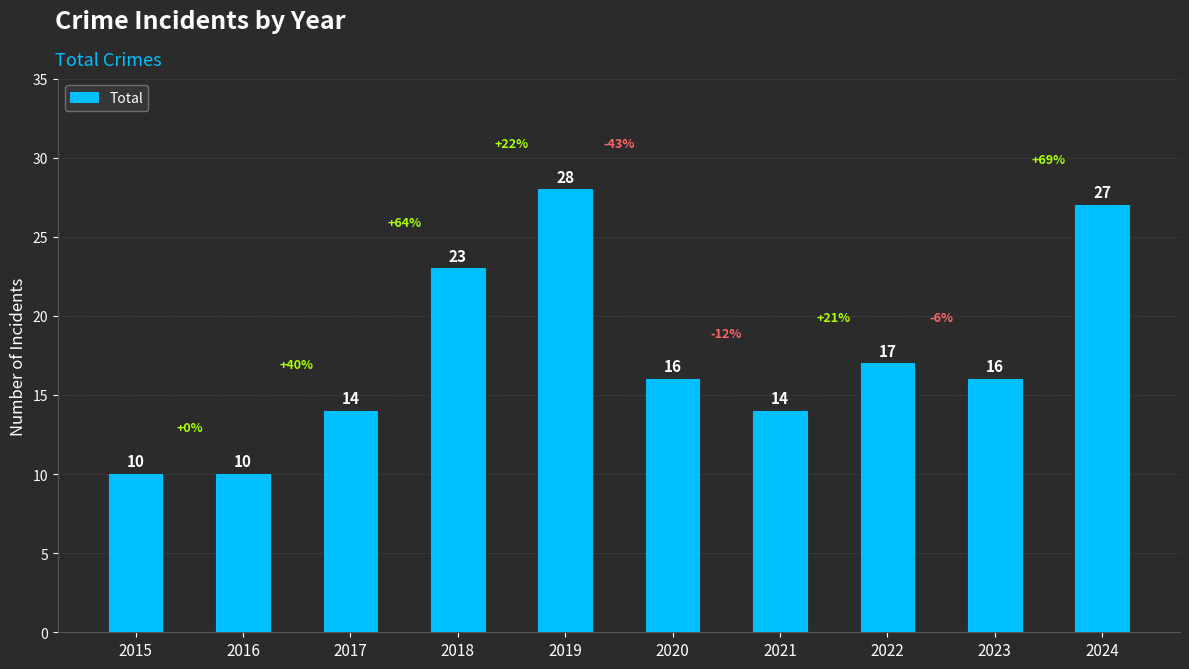

What is the difference between the second highest and second lowest values?

17